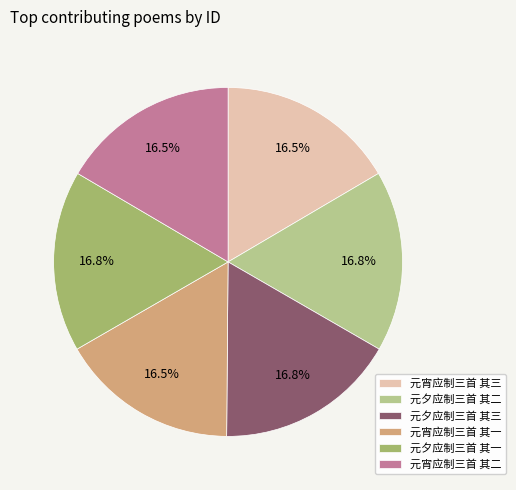

Count the number of slices in the pie.

6